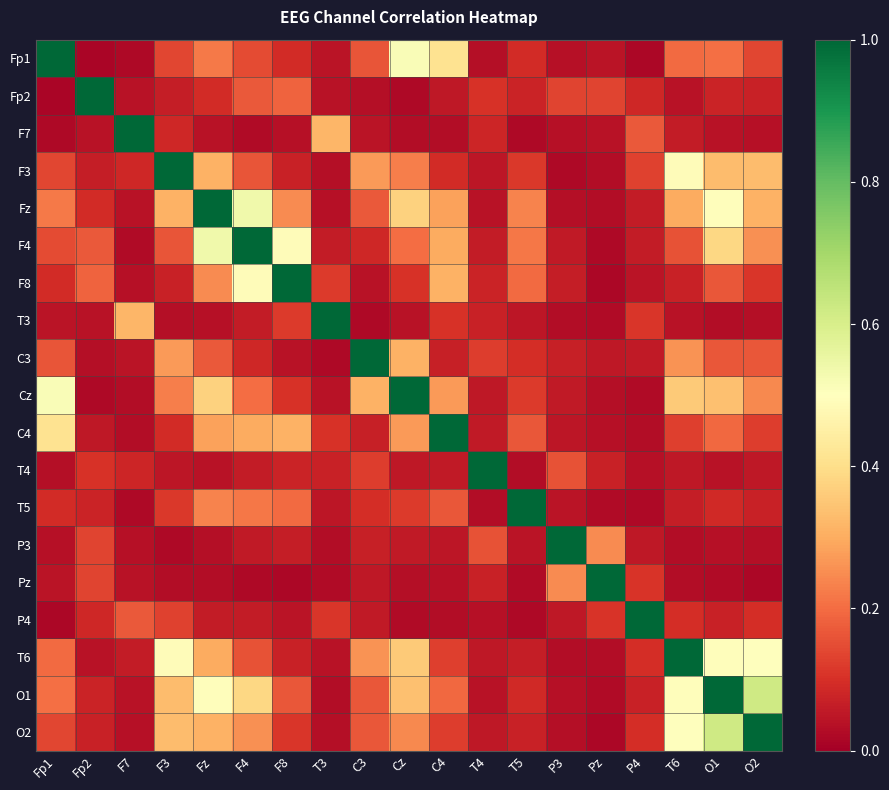

Which label corresponds to the smallest value in the chart?

Fp2